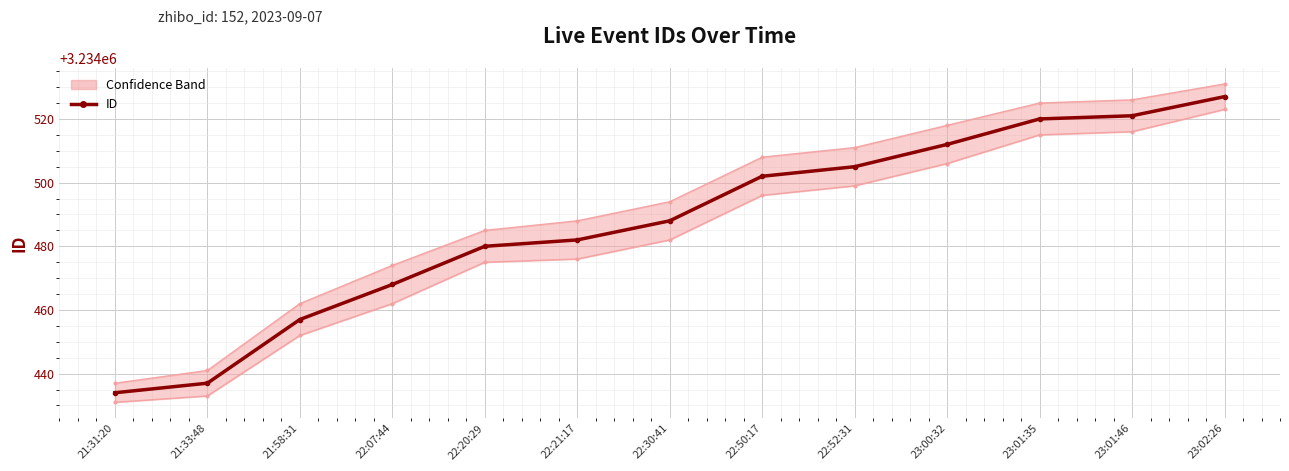

List the labels in order of Lower Bound value, largest first.

23:02:26, 23:01:46, 23:01:35, 23:00:32, 22:52:31, 22:50:17, 22:30:41, 22:21:17, 22:20:29, 22:07:44, 21:58:31, 21:33:48, 21:31:20